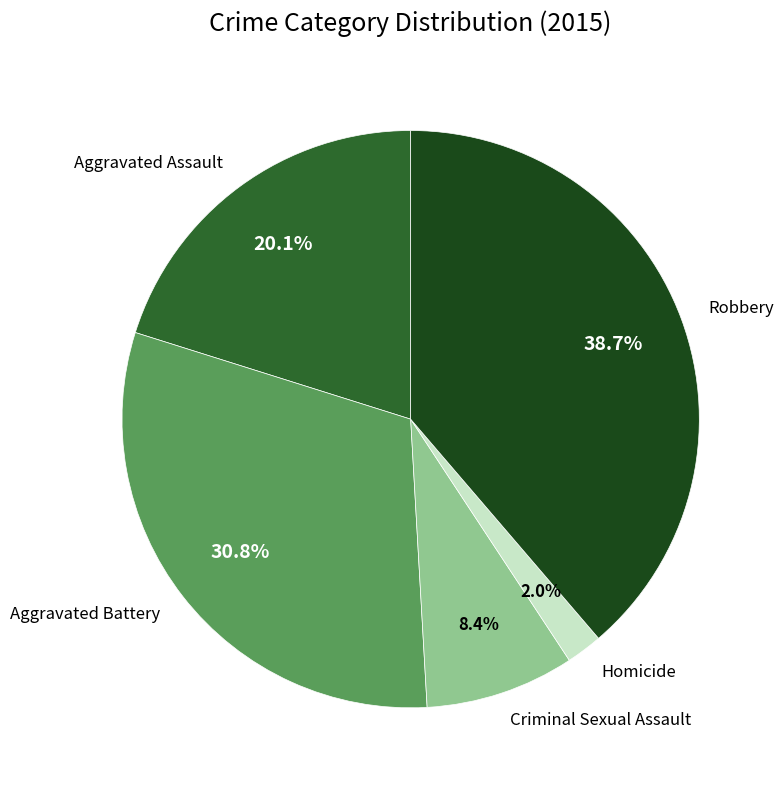

Does Criminal Sexual Assault account for over 50% of the chart?

No